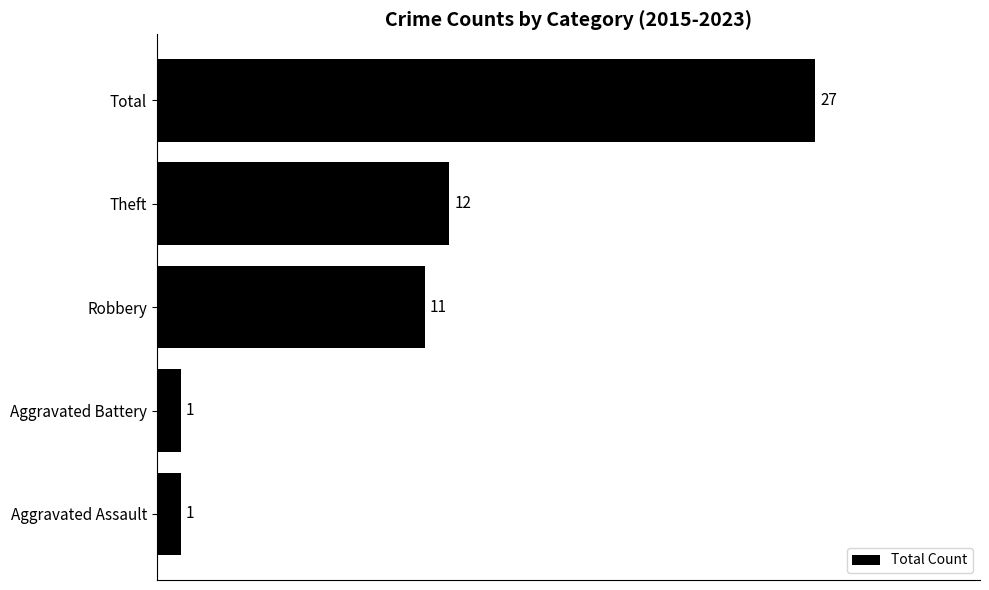

The chart shows a value of 12 at Theft. True or false?

True